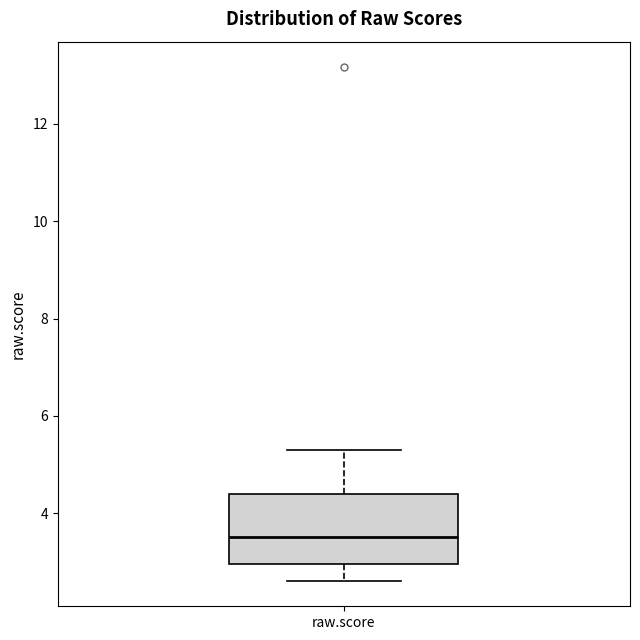

Where does the lower whisker of the box for raw.score end on the y-axis? The values are not printed on the chart, so give them approximately, as read against the axis.

2.6